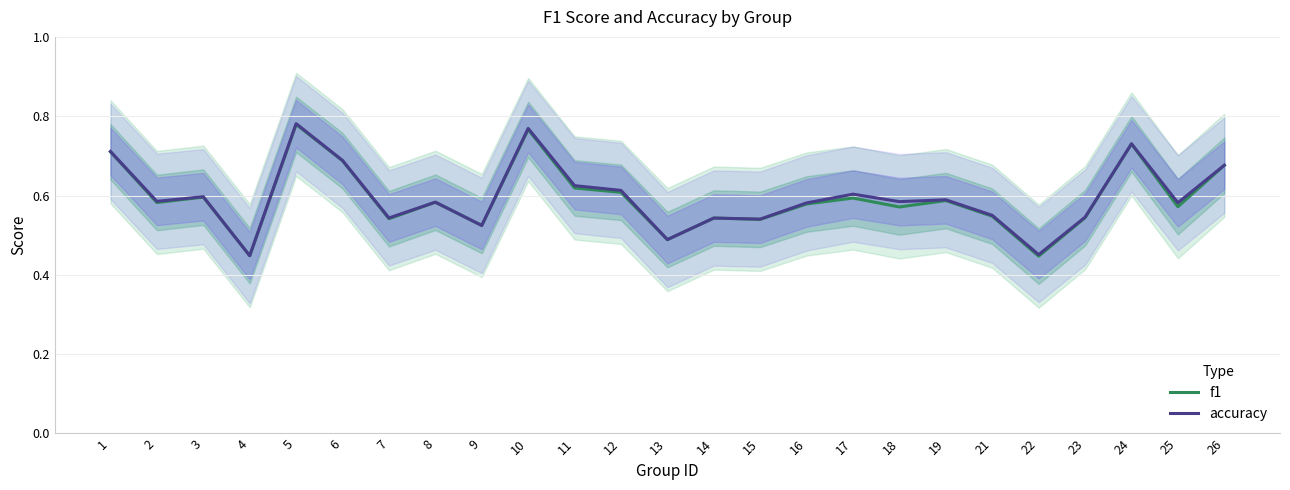

Reading right to left, transcribe all the data shown in this chart.

f1: 26=0.7	25=0.6	24=0.7	23=0.5	22=0.4	21=0.5	19=0.6	18=0.6	17=0.6	16=0.6	15=0.5	14=0.5	13=0.5	12=0.6	11=0.6	10=0.8	9=0.5	8=0.6	7=0.5	6=0.7	5=0.8	4=0.4	3=0.6	2=0.6	1=0.7
accuracy: 26=0.7	25=0.6	24=0.7	23=0.5	22=0.5	21=0.6	19=0.6	18=0.6	17=0.6	16=0.6	15=0.5	14=0.5	13=0.5	12=0.6	11=0.6	10=0.8	9=0.5	8=0.6	7=0.5	6=0.7	5=0.8	4=0.4	3=0.6	2=0.6	1=0.7